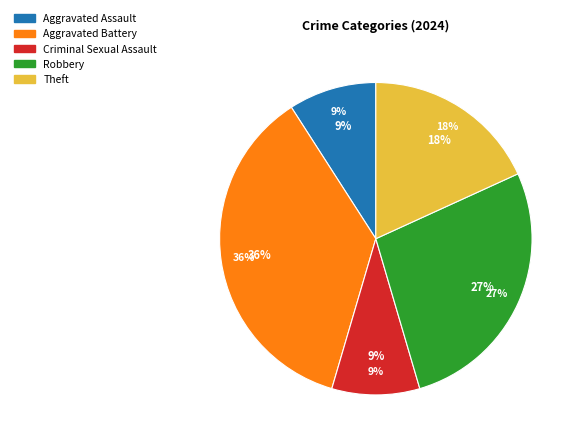

To the nearest percent, what portion does Theft represent?

18%